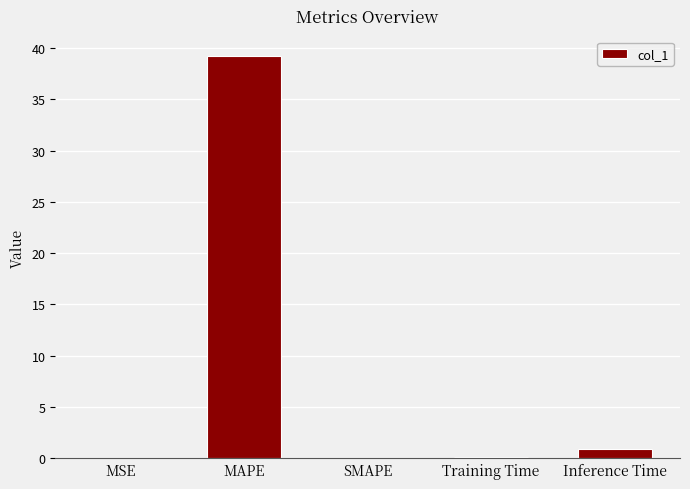

What is the change in value from MAPE to SMAPE?

-39.2